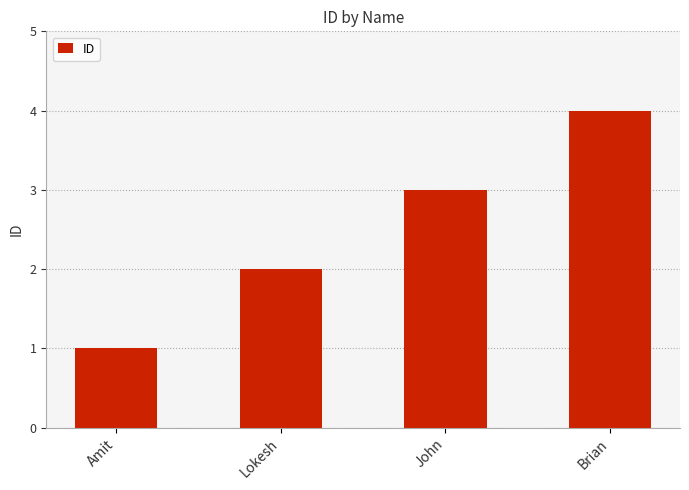

Reading left to right, transcribe all the data shown in this chart.

1	2	3	4